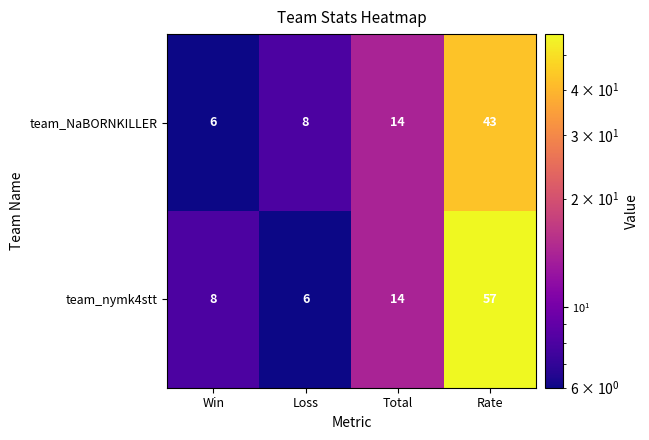

True or false: team_NaBORNKILLER has a value of 8 at Win.

False